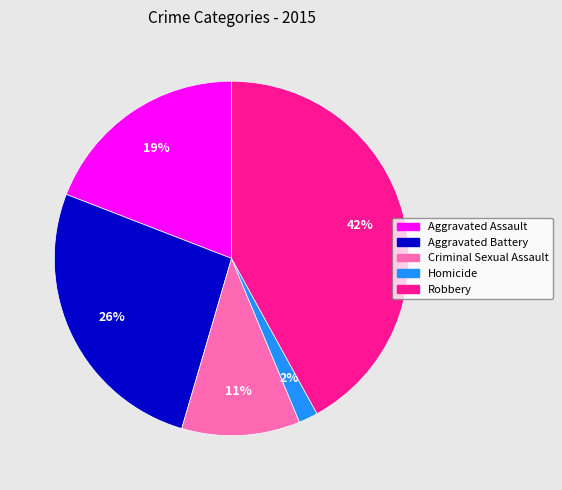

Between Criminal Sexual Assault and Aggravated Assault, which is larger?

Aggravated Assault